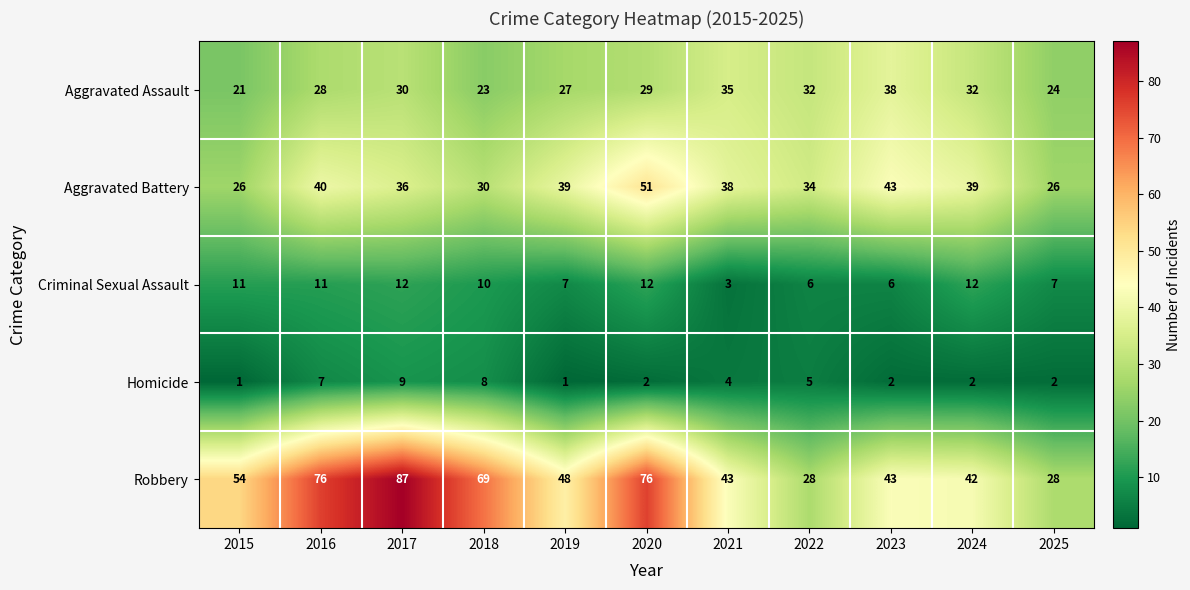

What is the total value across all series at 2025?

87